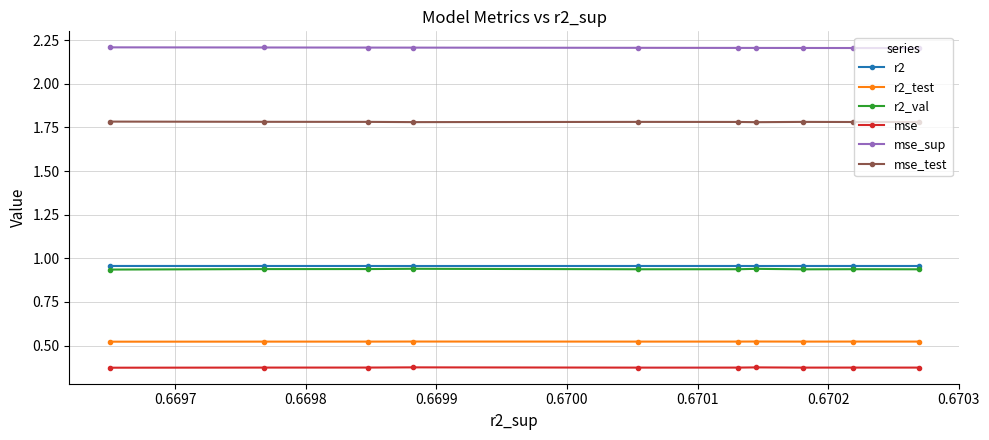

How many data points does each series have?

10